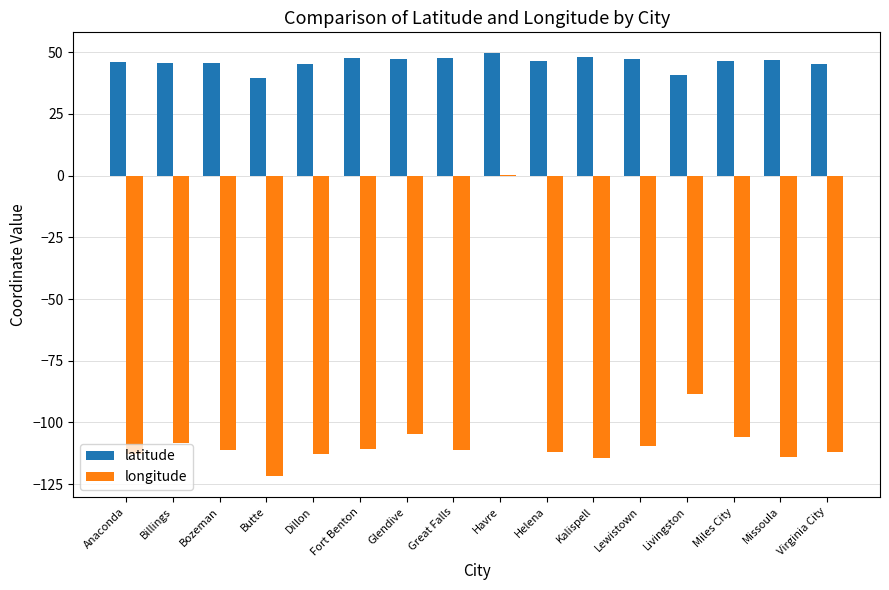

The value of longitude at Anaconda is -170.7. True or false?

False